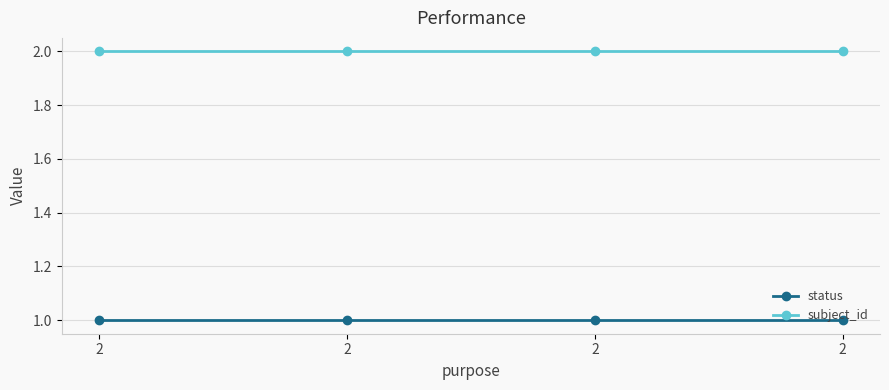

Rank the categories by status value from lowest to highest.

2, 2, 2, 2